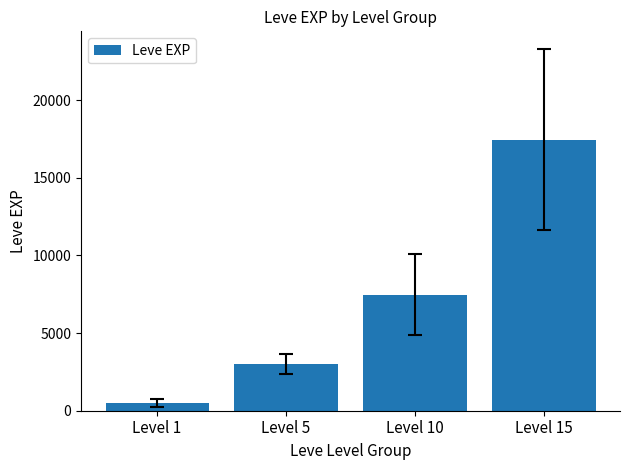

How many bars are there in total?

4